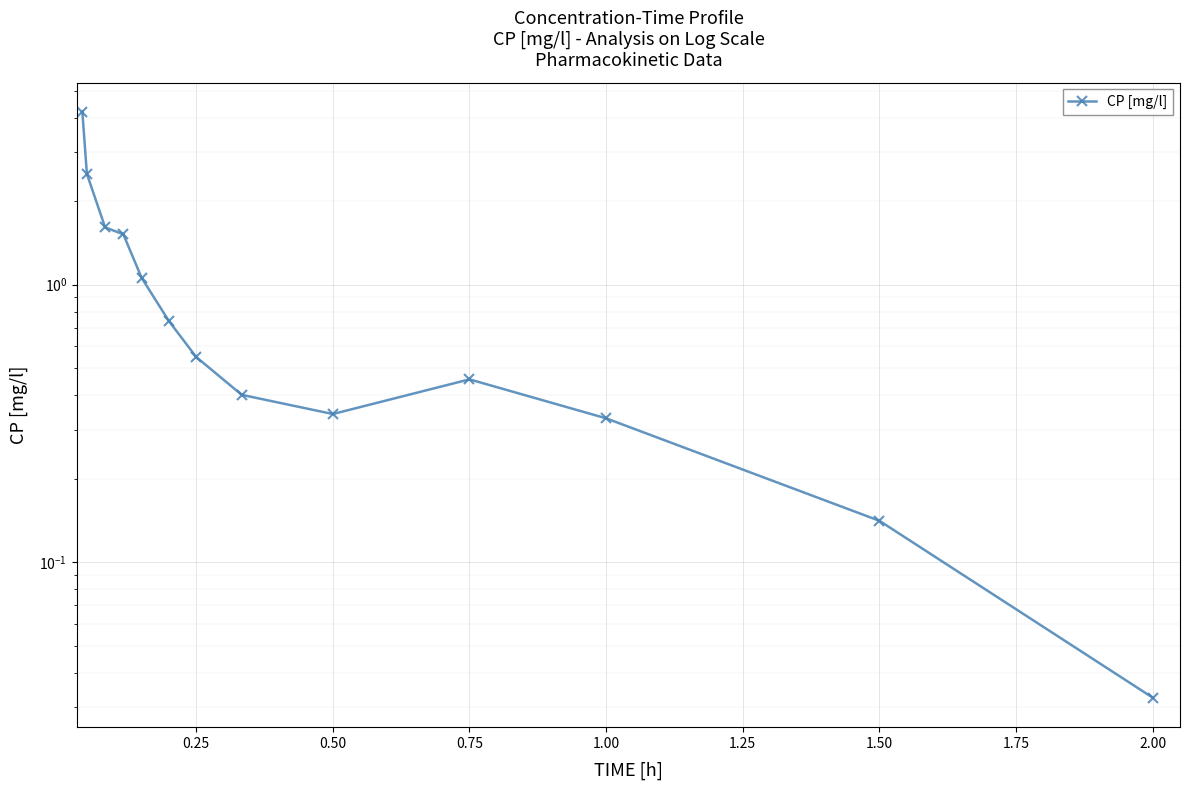

Reading left to right, list all the values displayed in this chart.

4.2	2.5	1.6	1.5	1.1	0.7	0.5	0.4	0.3	0.5	0.3	0.1	0.0